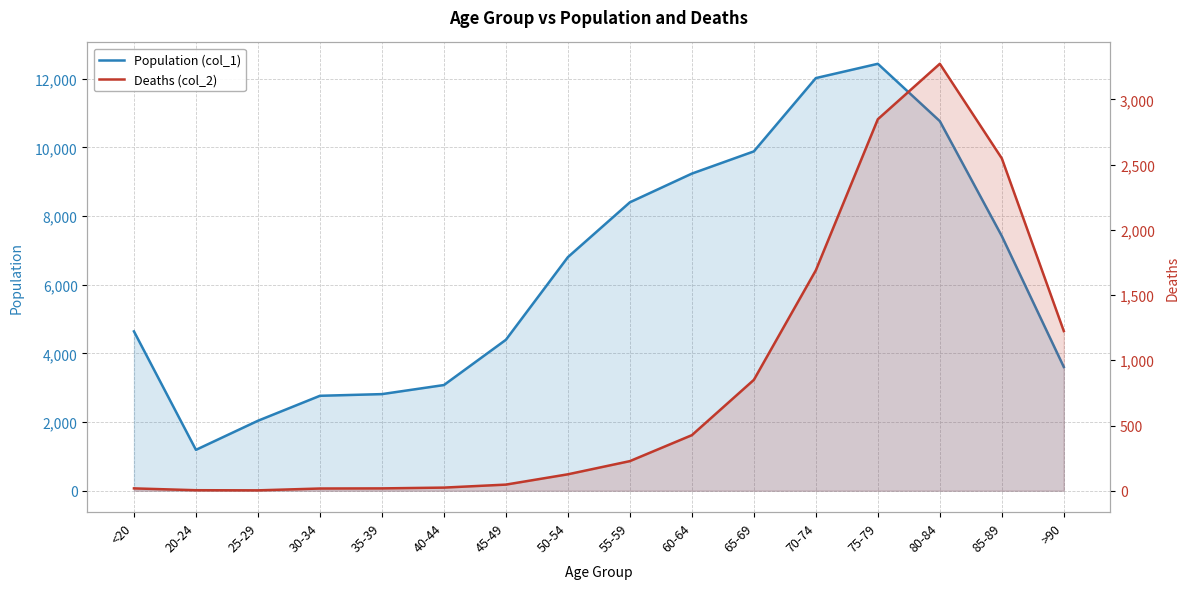

Reading right to left, what are all the values shown in this chart?

Population (col_1): >90=3604	85-89=7417	80-84=10764	75-79=12434	70-74=12018	65-69=9883	60-64=9236	55-59=8400	50-54=6803	45-49=4396	40-44=3078	35-39=2814	30-34=2765	25-29=2038	20-24=1191	<20=4641
Deaths (col_2): >90=1224	85-89=2548	80-84=3273	75-79=2848	70-74=1690	65-69=850	60-64=426	55-59=227	50-54=126	45-49=47	40-44=24	35-39=18	30-34=17	25-29=3	20-24=4	<20=18